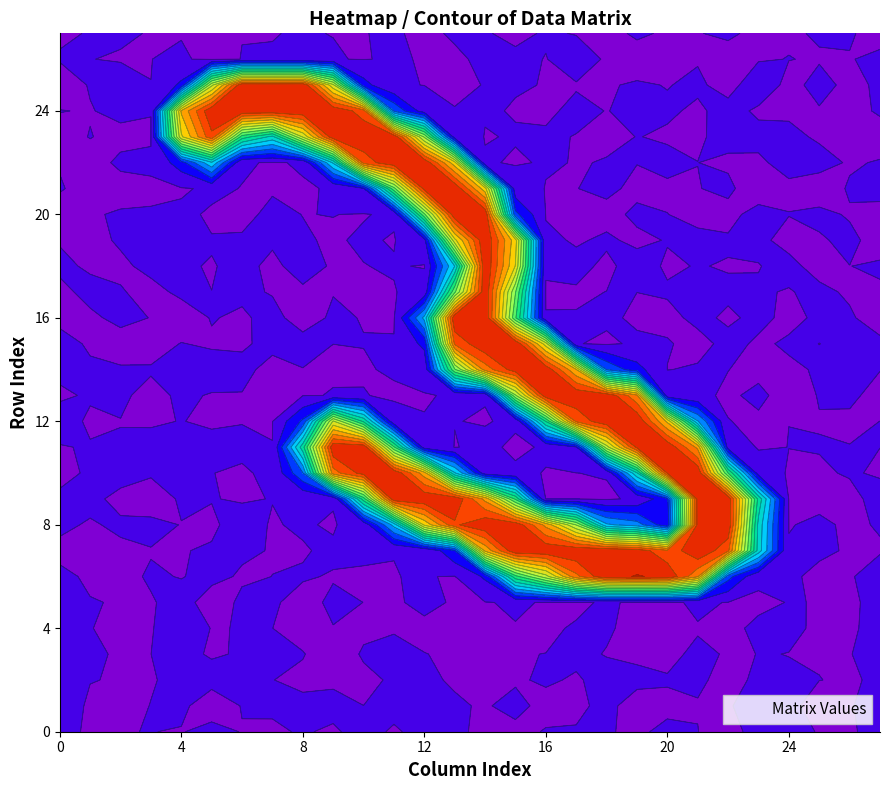

At which category does the chart reach its minimum across all series?

23